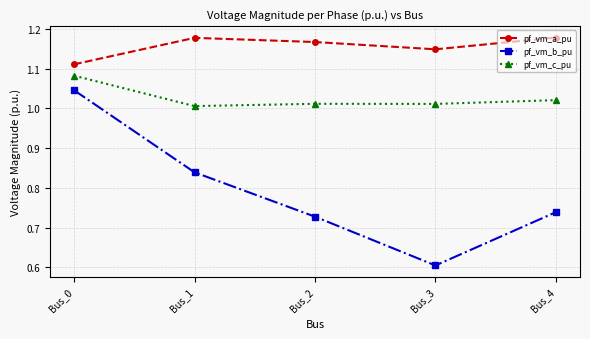

What are all the series names shown in the legend?

pf_vm_a_pu, pf_vm_b_pu, pf_vm_c_pu